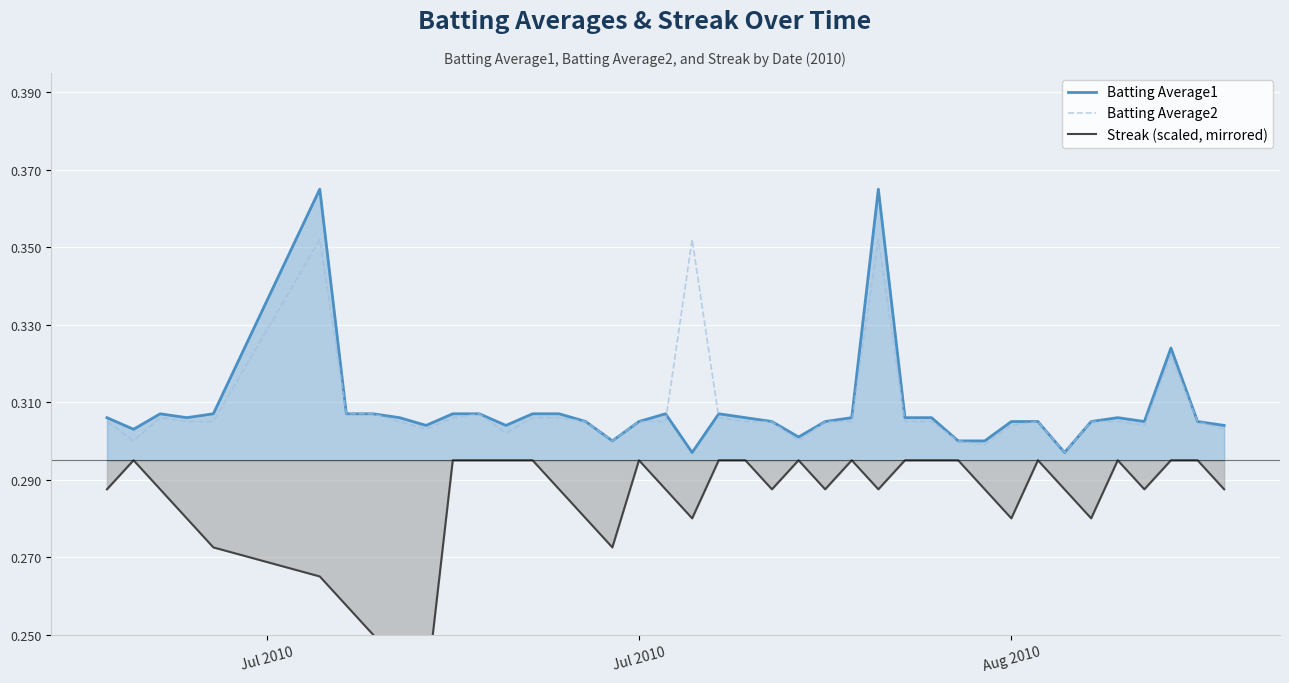

Count the number of data series in this chart.

3